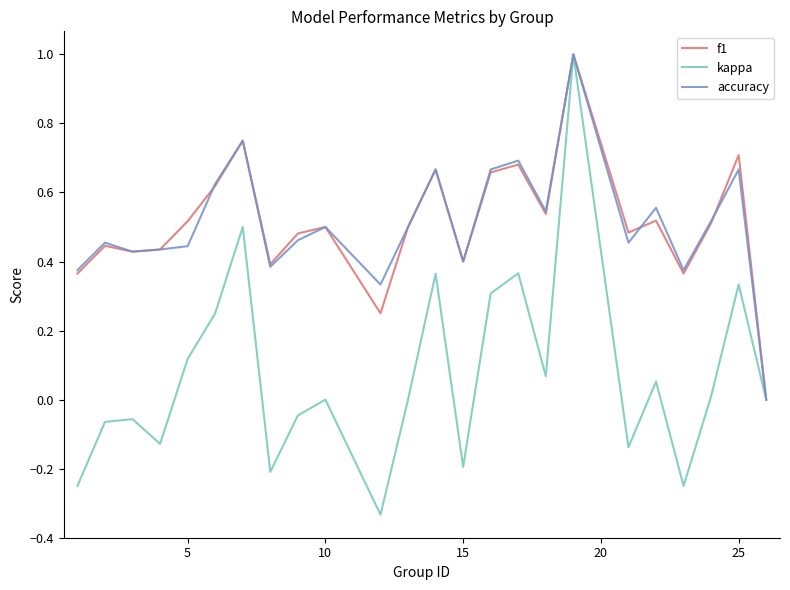

What is the highest value of the kappa series?

1.0